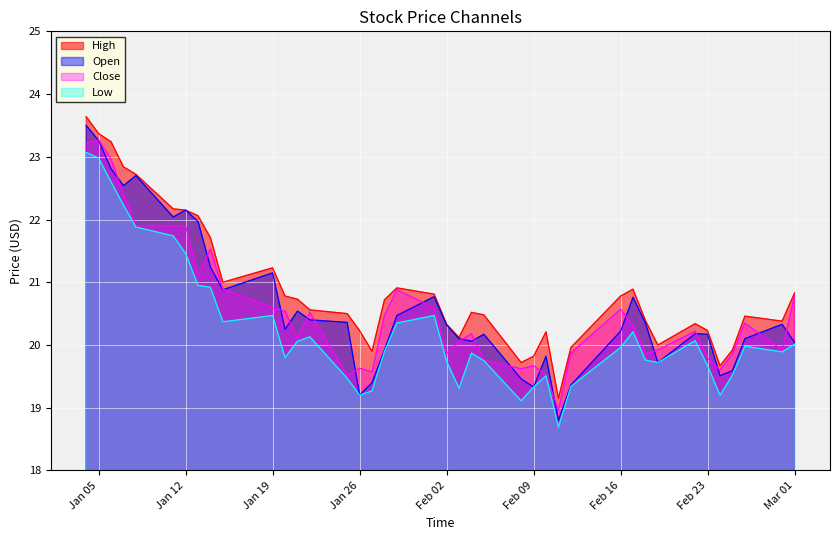

What is the average value of the Close series?

20.6